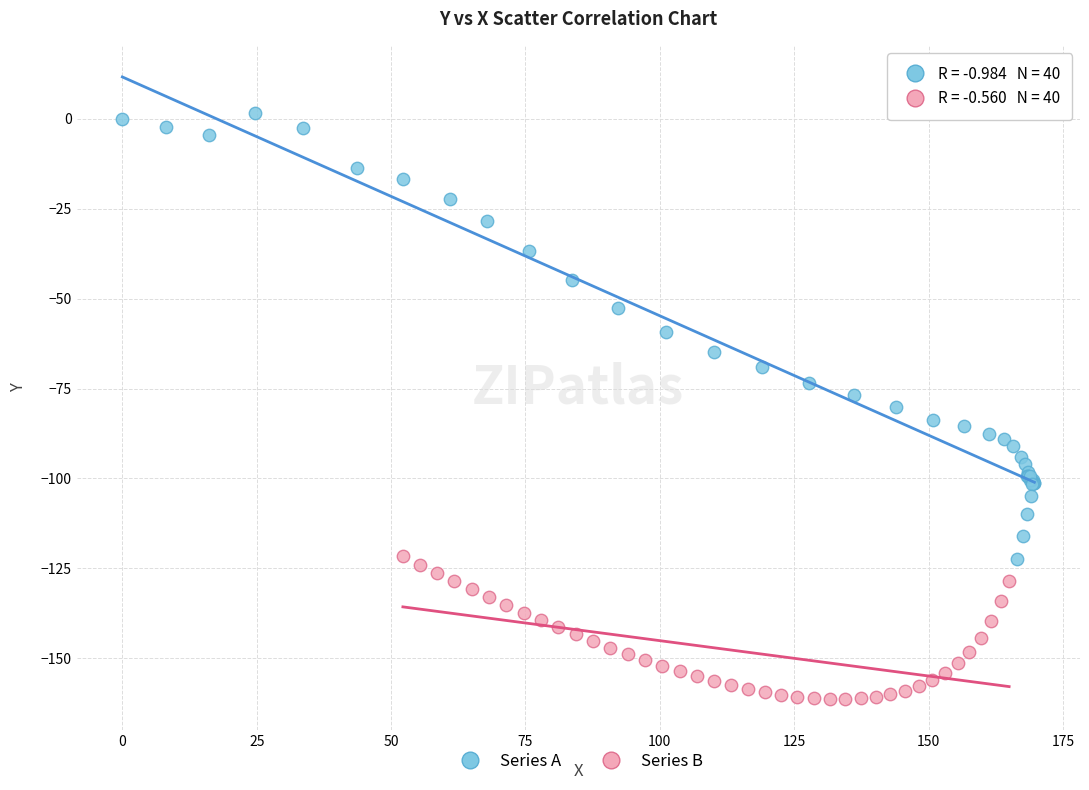

Which series contains the lowest Y value?

Series B